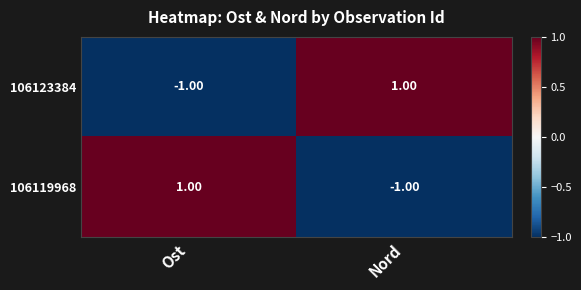

Is the value of 106123384 at Nord greater than the value of 106119968 at Nord?

Yes